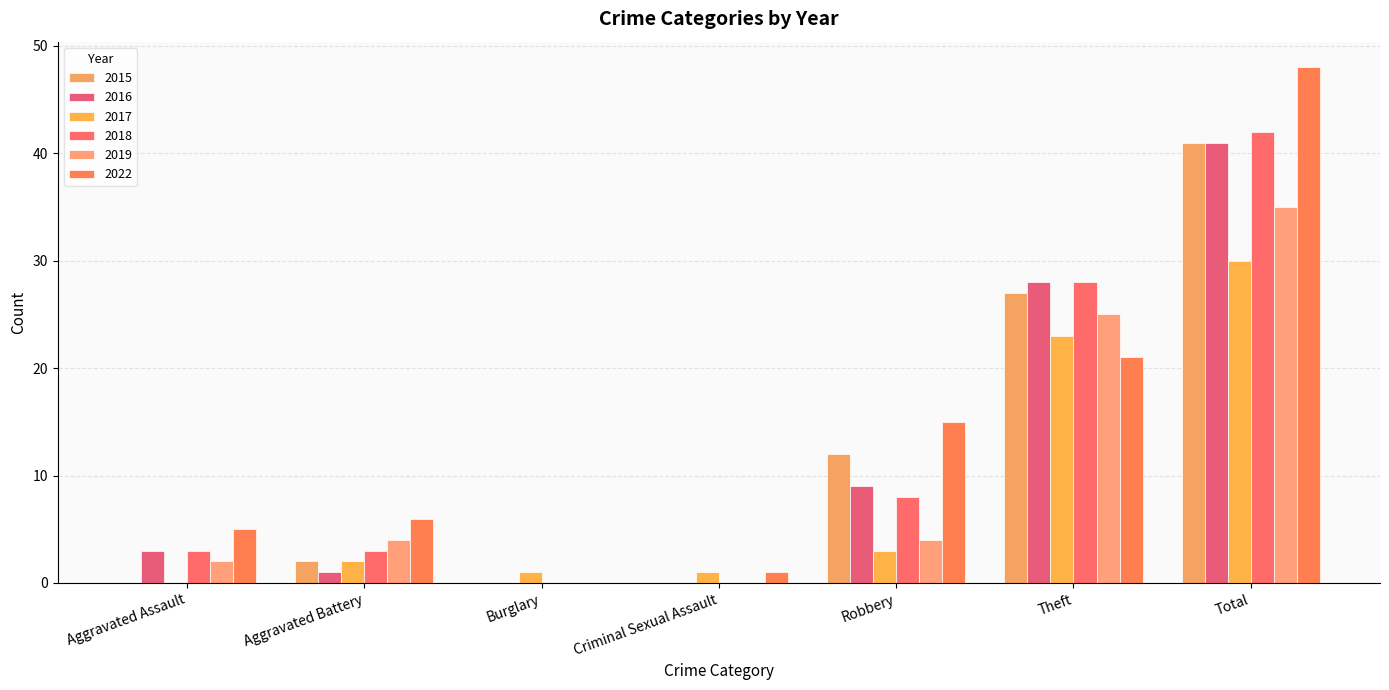

Where does the 2022 series first go above 6?

Robbery